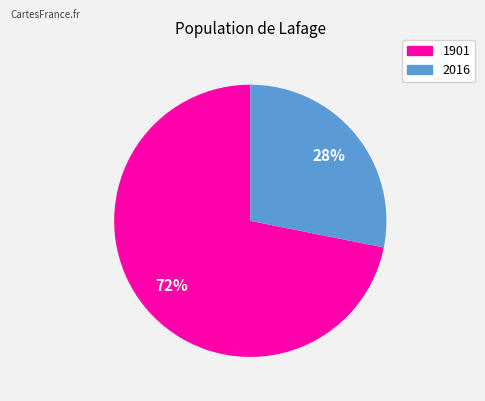

Does 2016 account for over 50% of the chart?

No